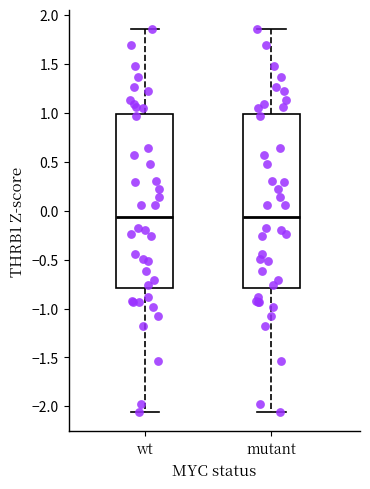

Reading left to right, transcribe this box plot: for each box, give where its median line is, the range the box spans, and where its two whiskers end, as read against the y-axis. The values are not printed on the chart, so give them approximately, as read against the axis.

wt: median -0.05, box -0.80 to 1.00, whiskers -2.05 to 1.85
mutant: median -0.05, box -0.80 to 1.00, whiskers -2.05 to 1.85